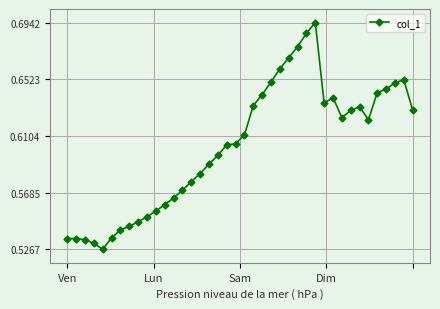

What is the sum of all values?

24.1